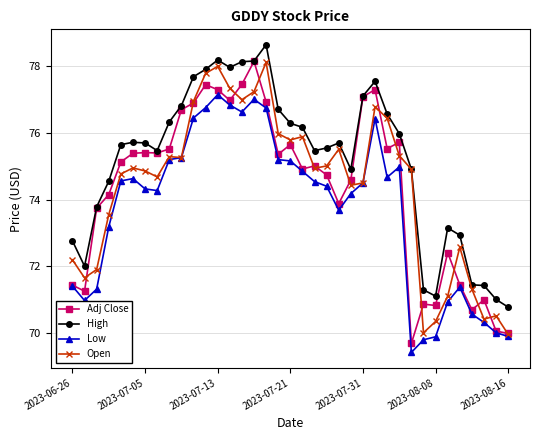

What is the value of the Low point at the 29th from the left?

69.4